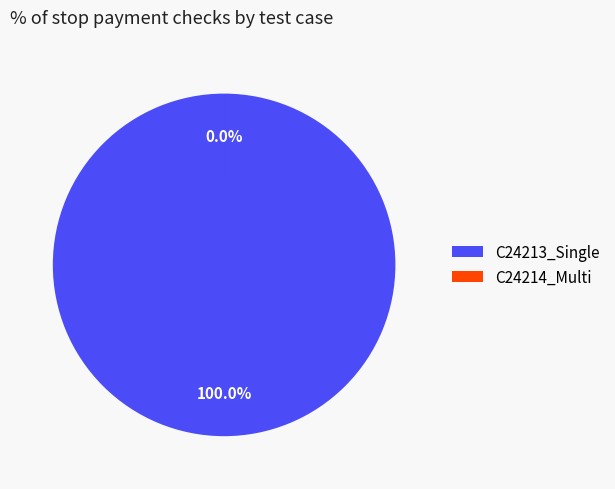

Count the number of slices in the pie.

2